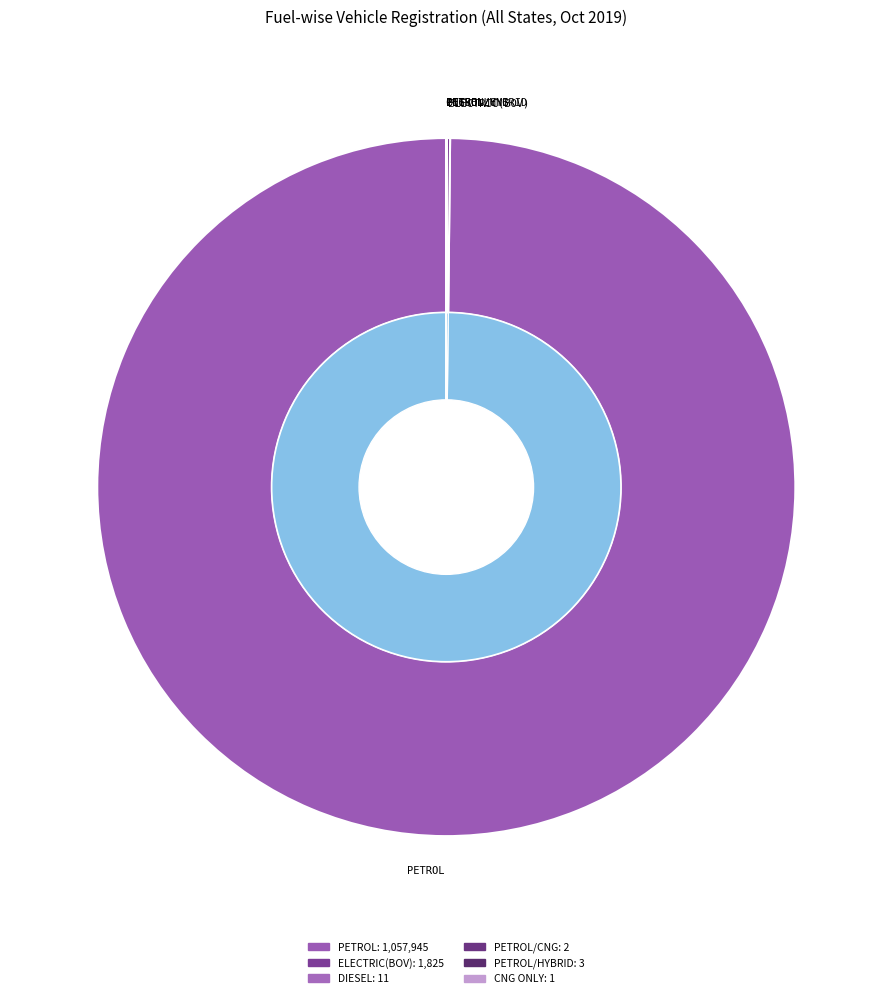

Combined, what portion of the pie is PETROL and PETROL/CNG?

99.8%